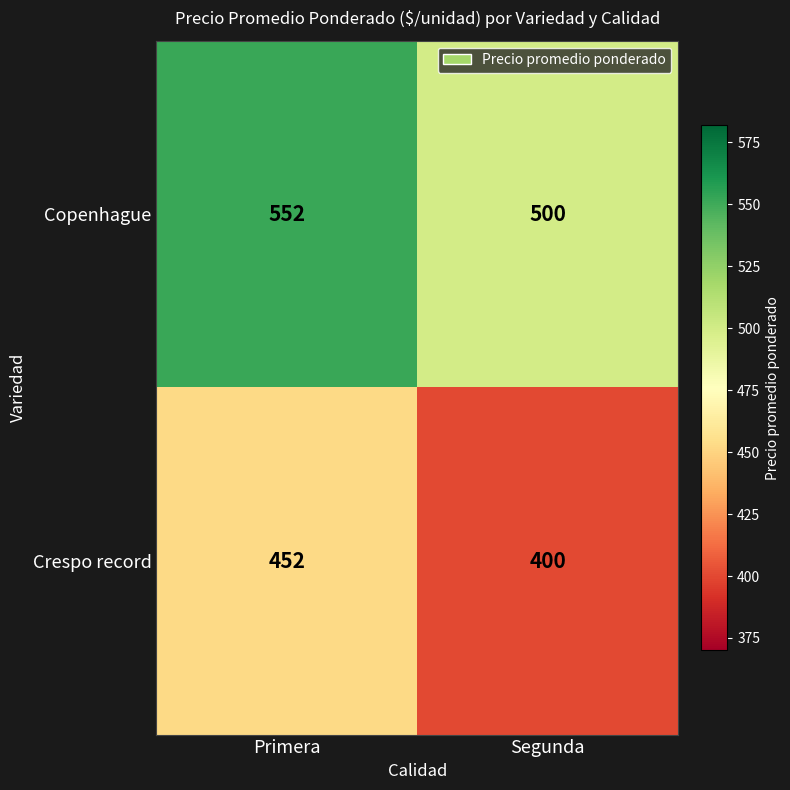

Reading left to right, transcribe all the data shown in this chart.

Copenhague: Primera=552	Segunda=500
Crespo record: Primera=452	Segunda=400